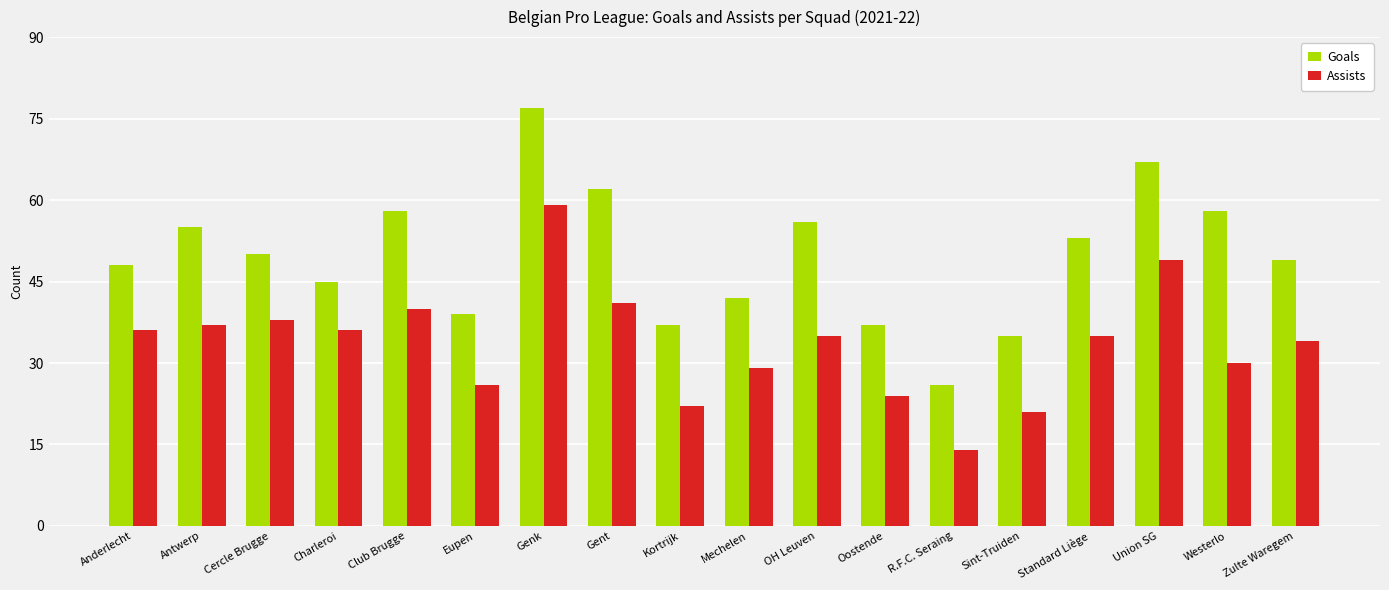

At which category does the chart reach its minimum across all series?

R.F.C. Seraing